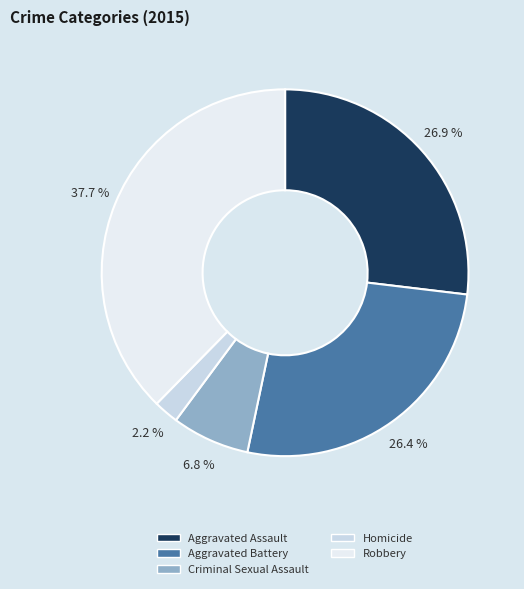

To the nearest percent, what is the combined percentage of Aggravated Assault and Criminal Sexual Assault?

34%